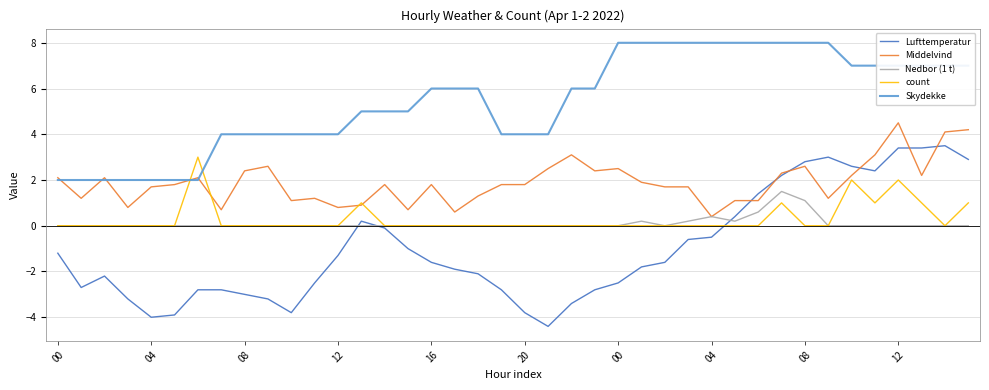

Reading right to left, transcribe all the data shown in this chart.

Lufttemperatur: 2.9	3.5	3.4	3.4	2.4	2.6	3.0	2.8	2.2	1.4	0.4	-0.5	-0.6	-1.6	-1.8	-2.5	-2.8	-3.4	-4.4	-3.8	-2.8	-2.1	-1.9	-1.6	-1.0	-0.1	0.2	-1.3	-2.5	-3.8	-3.2	-3.0	-2.8	-2.8	-3.9	-4.0	-3.2	-2.2	-2.7	-1.2
Middelvind: 4.2	4.1	2.2	4.5	3.1	2.2	1.2	2.6	2.3	1.1	1.1	0.4	1.7	1.7	1.9	2.5	2.4	3.1	2.5	1.8	1.8	1.3	0.6	1.8	0.7	1.8	0.9	0.8	1.2	1.1	2.6	2.4	0.7	2.1	1.8	1.7	0.8	2.1	1.2	2.1
Nedbor (1 t): 0.0	0.0	0.0	0.0	0.0	0.0	0.0	1.1	1.5	0.6	0.2	0.4	0.2	0.0	0.2	0.0	0.0	0.0	0.0	0.0	0.0	0.0	0.0	0.0	0.0	0.0	0.0	0.0	0.0	0.0	0.0	0.0	0.0	0.0	0.0	0.0	0.0	0.0	0.0	0.0
count: 1.0	0.0	1.0	2.0	1.0	2.0	0.0	0.0	1.0	0.0	0.0	0.0	0.0	0.0	0.0	0.0	0.0	0.0	0.0	0.0	0.0	0.0	0.0	0.0	0.0	0.0	1.0	0.0	0.0	0.0	0.0	0.0	0.0	3.0	0.0	0.0	0.0	0.0	0.0	0.0
Skydekke: 7.0	7.0	7.0	7.0	7.0	7.0	8.0	8.0	8.0	8.0	8.0	8.0	8.0	8.0	8.0	8.0	6.0	6.0	4.0	4.0	4.0	6.0	6.0	6.0	5.0	5.0	5.0	4.0	4.0	4.0	4.0	4.0	4.0	2.0	2.0	2.0	2.0	2.0	2.0	2.0